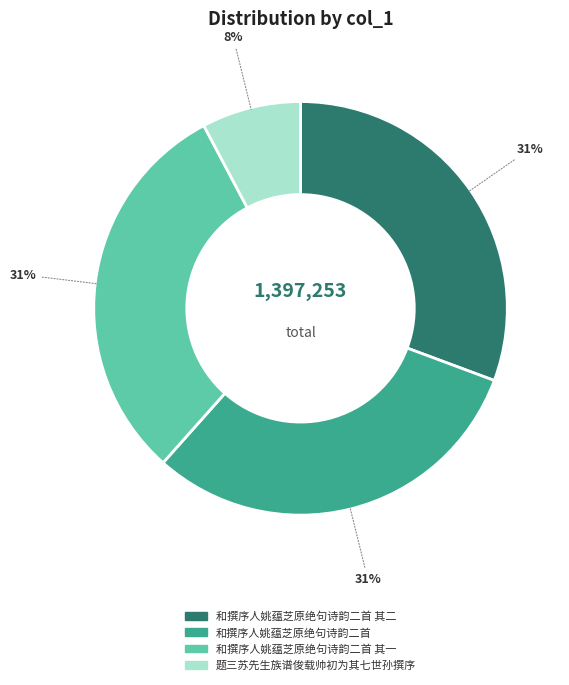

Count the number of slices in the pie.

4